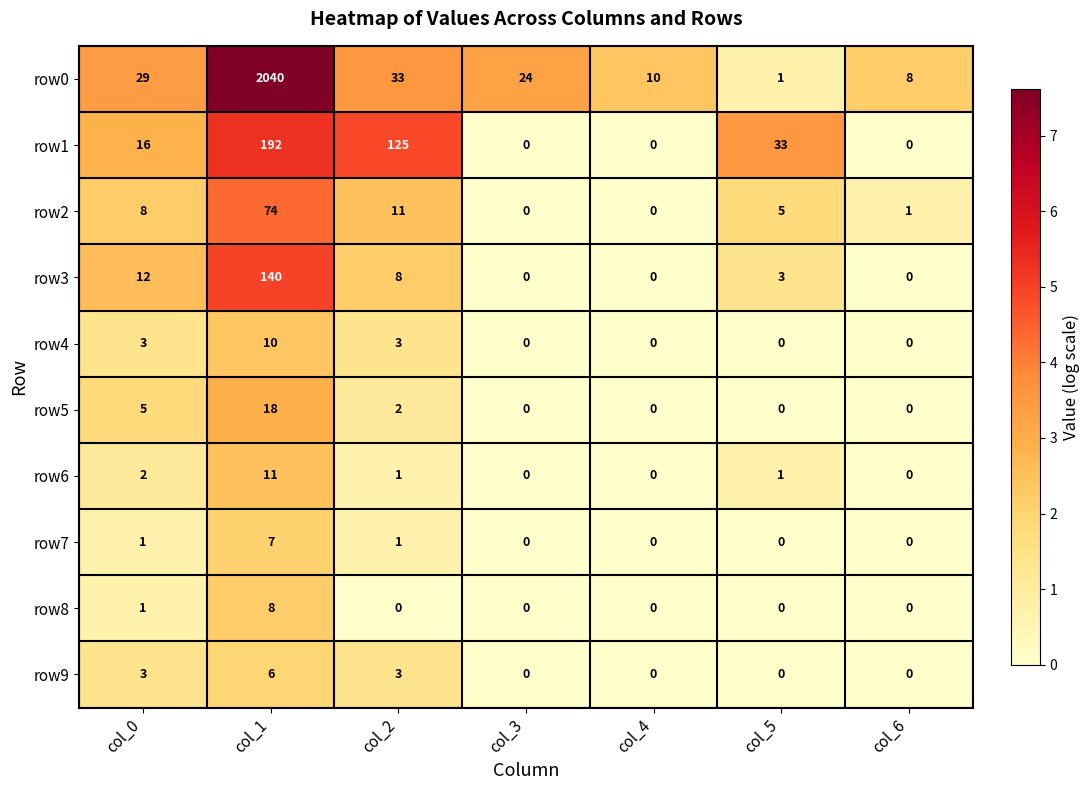

What is the spread (max minus min) of values at col_1?

2034